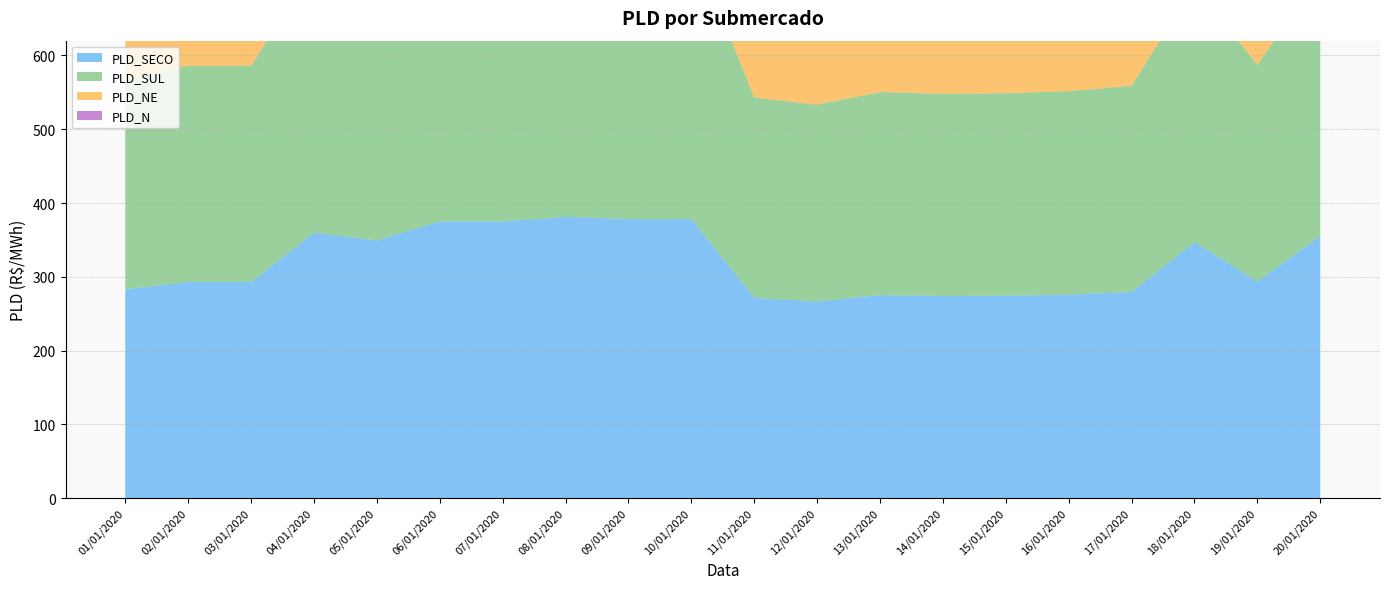

Reading left to right, what are all the values shown in this chart?

PLD_SECO: 283.2	293.0	293.1	359.8	349.4	375.0	375.0	381.2	378.3	378.3	271.4	266.7	275.2	273.9	274.4	275.8	279.5	347.0	293.6	355.0
PLD_SUL: 283.2	293.0	293.1	359.8	349.4	375.0	375.0	381.2	378.3	378.3	271.4	266.7	275.2	273.9	274.4	275.8	279.5	347.0	293.6	355.0
PLD_NE: 300.6	293.4	293.1	361.5	365.7	382.4	423.1	559.8	428.7	378.3	271.4	266.7	275.2	273.9	274.4	275.8	279.5	347.0	293.6	356.3
PLD_N: 283.2	293.0	293.1	359.8	349.4	375.0	375.0	381.2	378.3	378.3	271.4	266.7	275.2	273.9	274.4	275.8	279.5	347.0	293.6	355.0